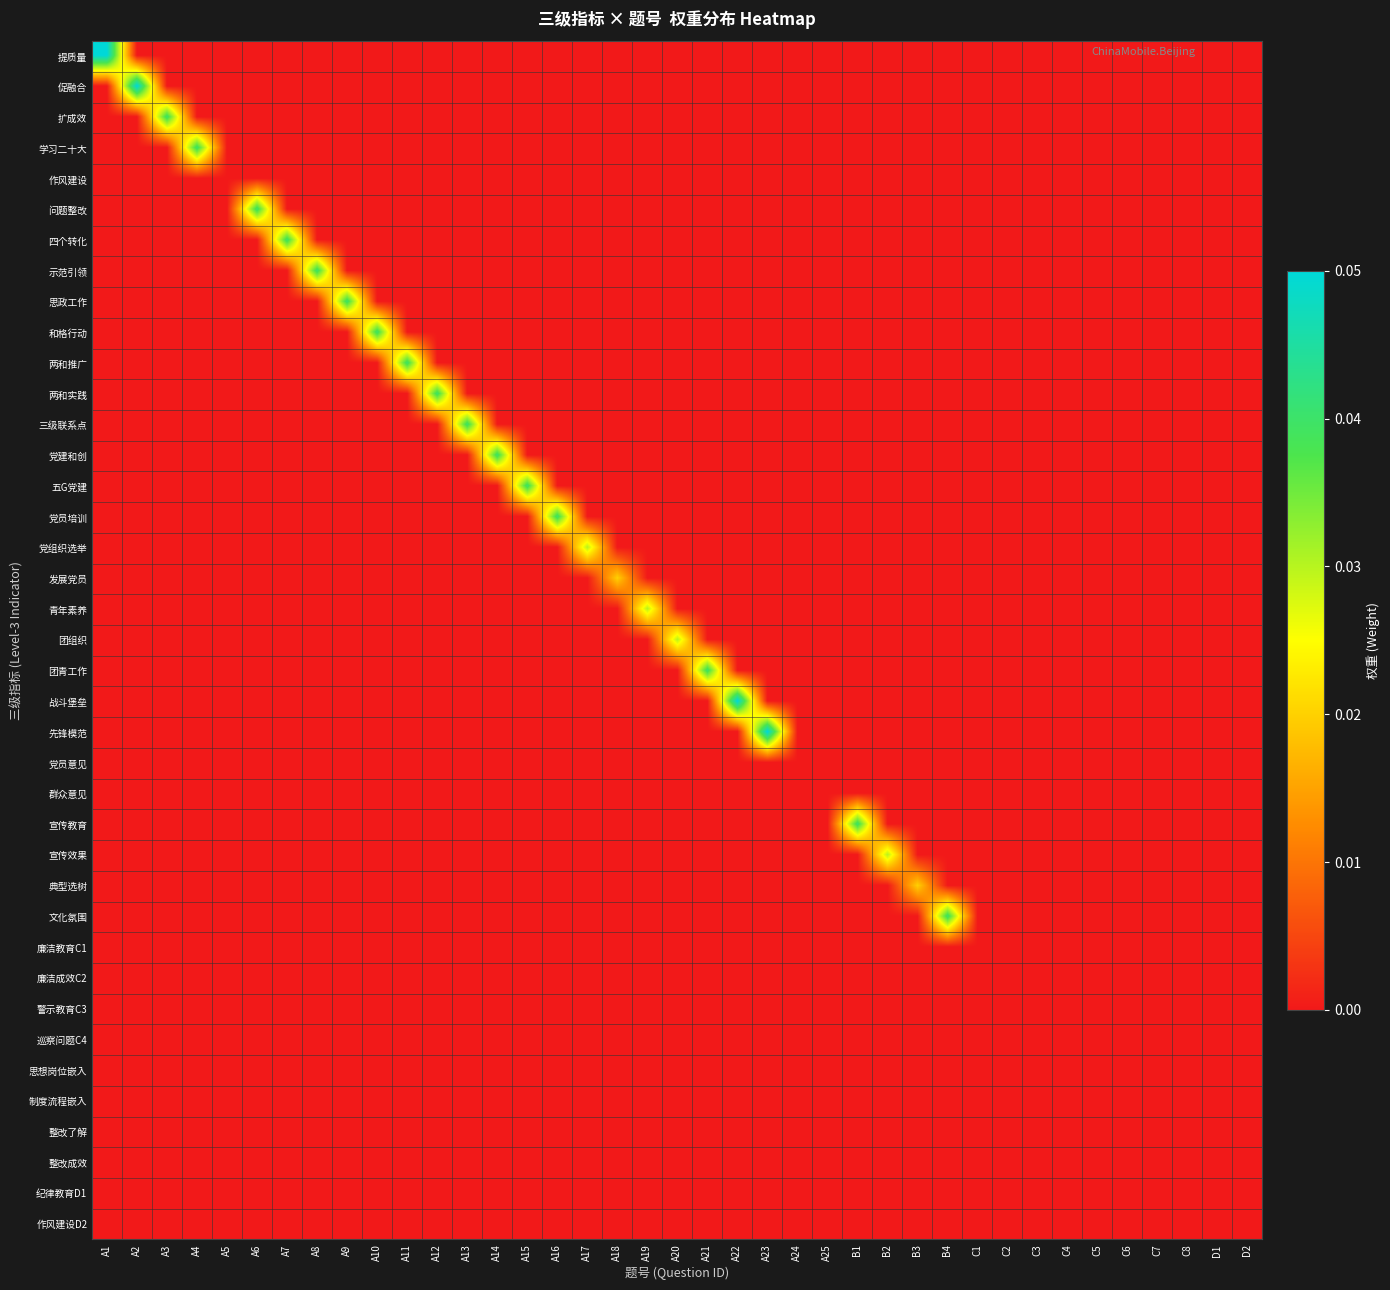

Rank the series at C1 from highest to lowest value.

提质量, 促融合, 扩成效, 学习二十大, 作风建设, 问题整改, 四个转化, 示范引领, 思政工作, 和格行动, 两和推广, 两和实践, 三级联系点, 党建和创, 五G党建, 党员培训, 党组织选举, 发展党员, 青年素养, 团组织, 团青工作, 战斗堡垒, 先锋模范, 党员意见, 群众意见, 宣传教育, 宣传效果, 典型选树, 文化氛围, 廉洁教育C1, 廉洁成效C2, 警示教育C3, 巡察问题C4, 思想岗位嵌入, 制度流程嵌入, 整改了解, 整改成效, 纪律教育D1, 作风建设D2